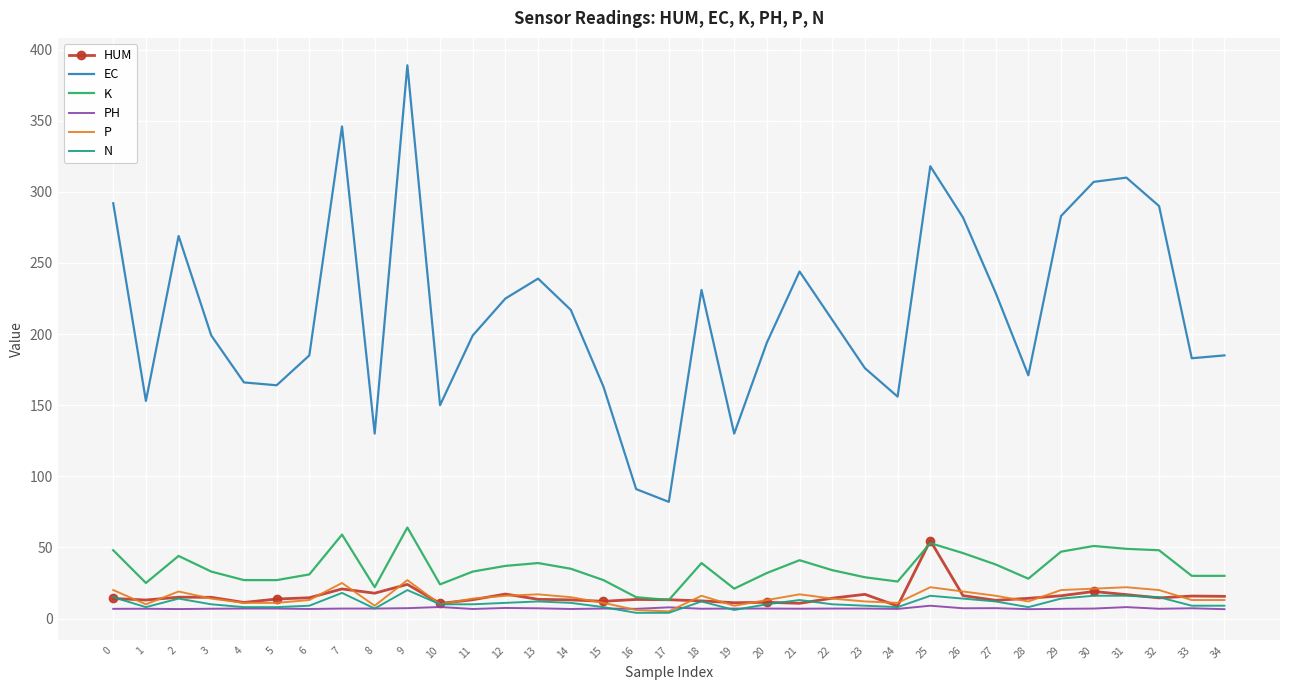

What are all the series names shown in the legend?

HUM, EC, K, PH, P, N